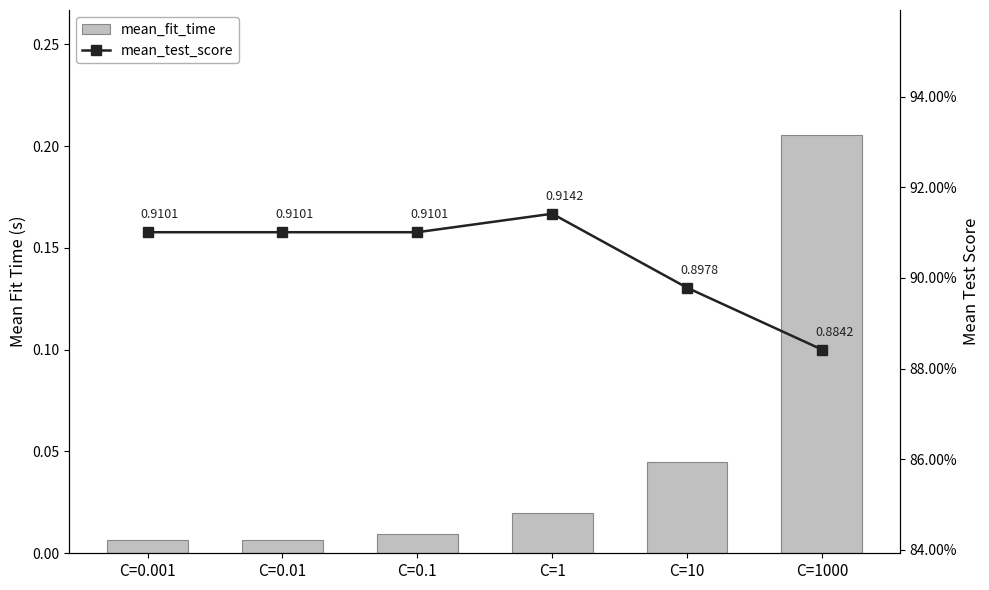

Reading right to left, what are all the values shown in this chart?

mean_fit_time: C=1000=0.2	C=10=0.0	C=1=0.0	C=0.1=0.0	C=0.01=0.0	C=0.001=0.0
mean_test_score: C=1000=0.9	C=10=0.9	C=1=0.9	C=0.1=0.9	C=0.01=0.9	C=0.001=0.9